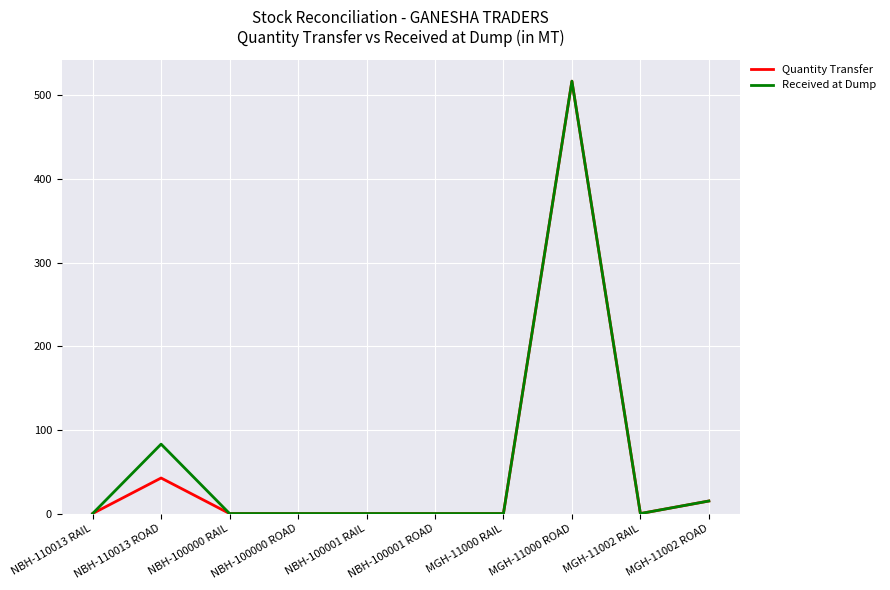

Reading left to right, list all the values displayed in this chart.

Quantity Transfer: 0.0	42.5	0.0	0.0	0.0	0.0	0.0	517.0	0.0	15.0
Received at Dump: 0.0	83.0	0.0	0.0	0.0	0.0	0.0	517.0	0.0	15.0